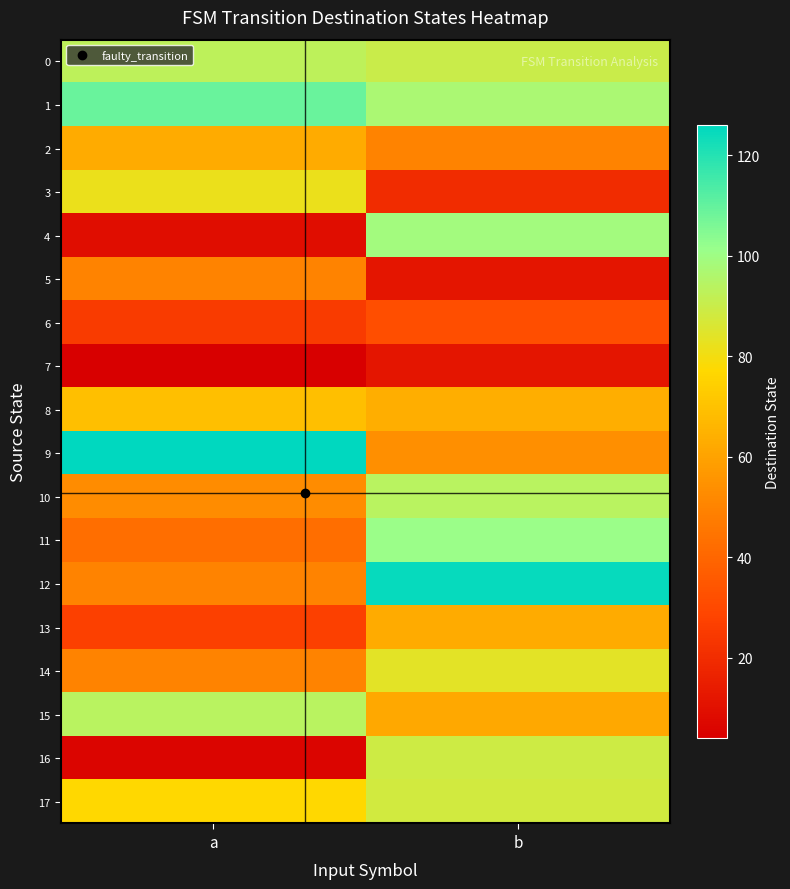

List the series in order of their peak value, lowest first.

7, 6, 5, 2, 13, 8, 3, 14, 17, 16, 0, 10, 15, 4, 11, 1, 12, 9